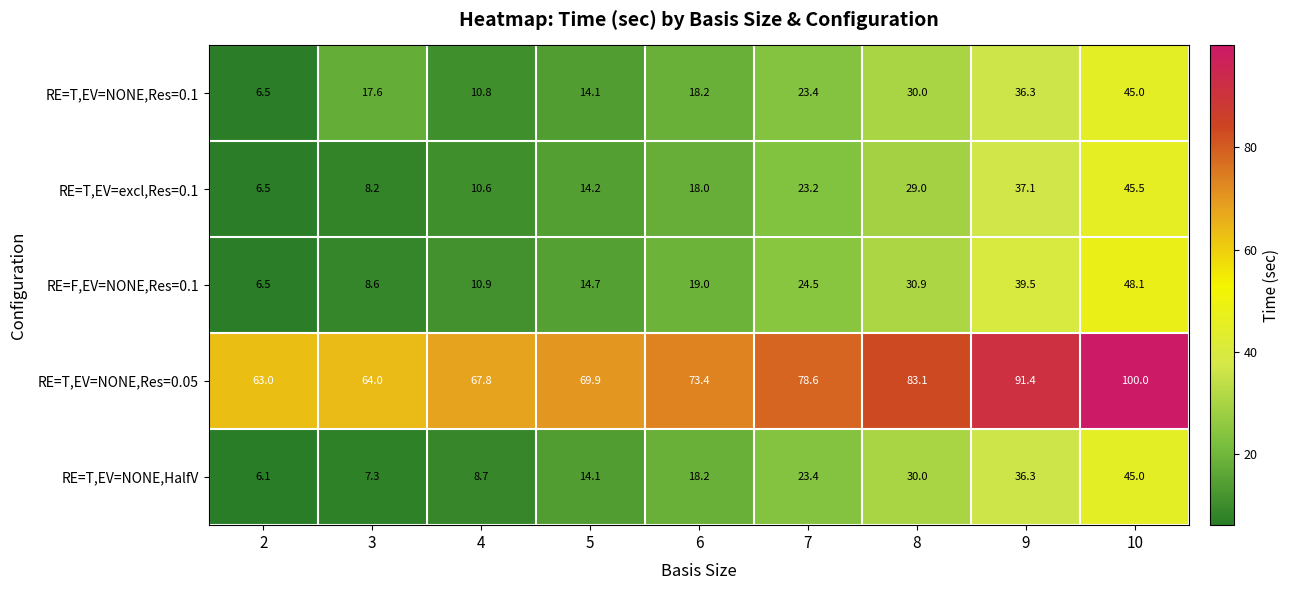

Between 3 and 6, which series saw the biggest shift?

RE=T,EV=NONE,HalfV